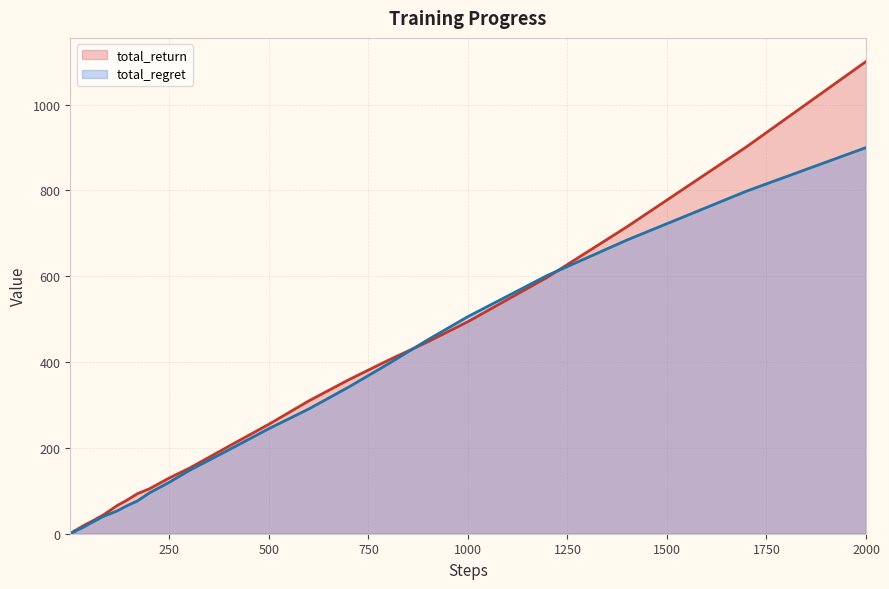

At which category is the sum across all series the highest?

2000